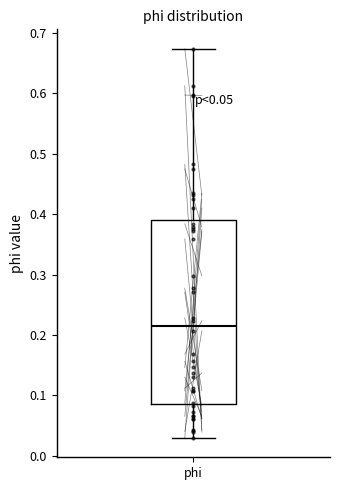

Where is the lower edge of the box for phi on the y-axis? The values are not printed on the chart, so give them approximately, as read against the axis.

0.09